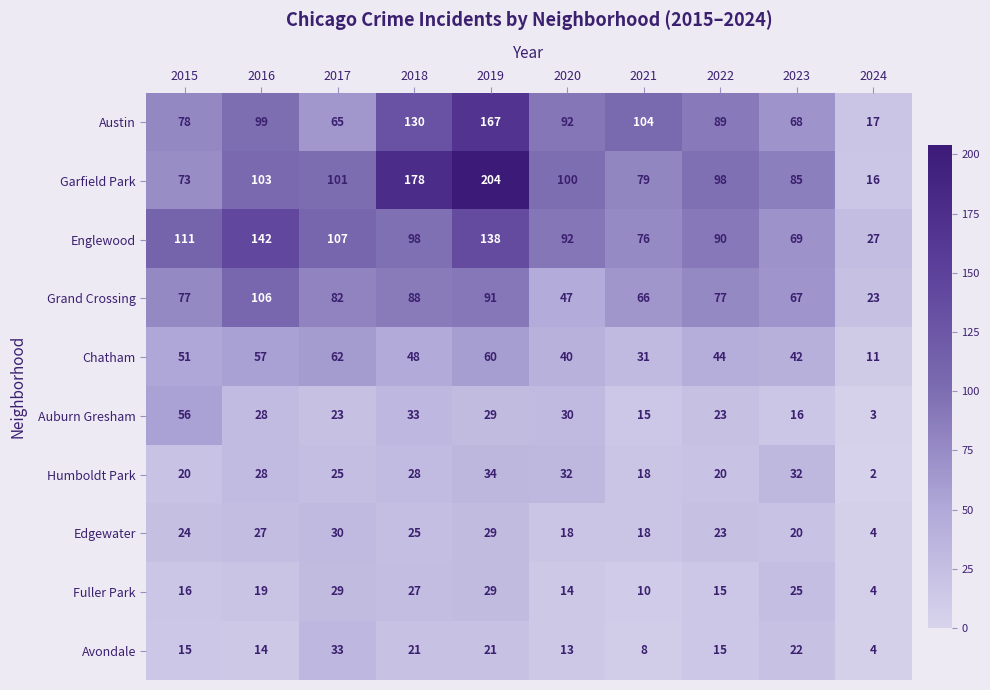

The Auburn Gresham series shows 16 at 2023. True or false?

True